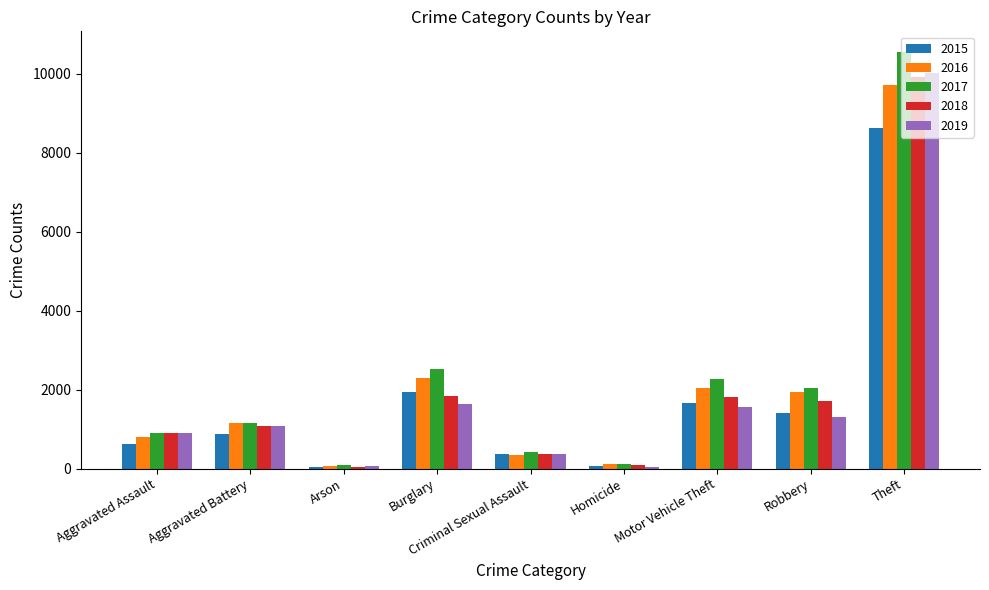

The 2015 series shows 1652 at Motor Vehicle Theft. True or false?

True